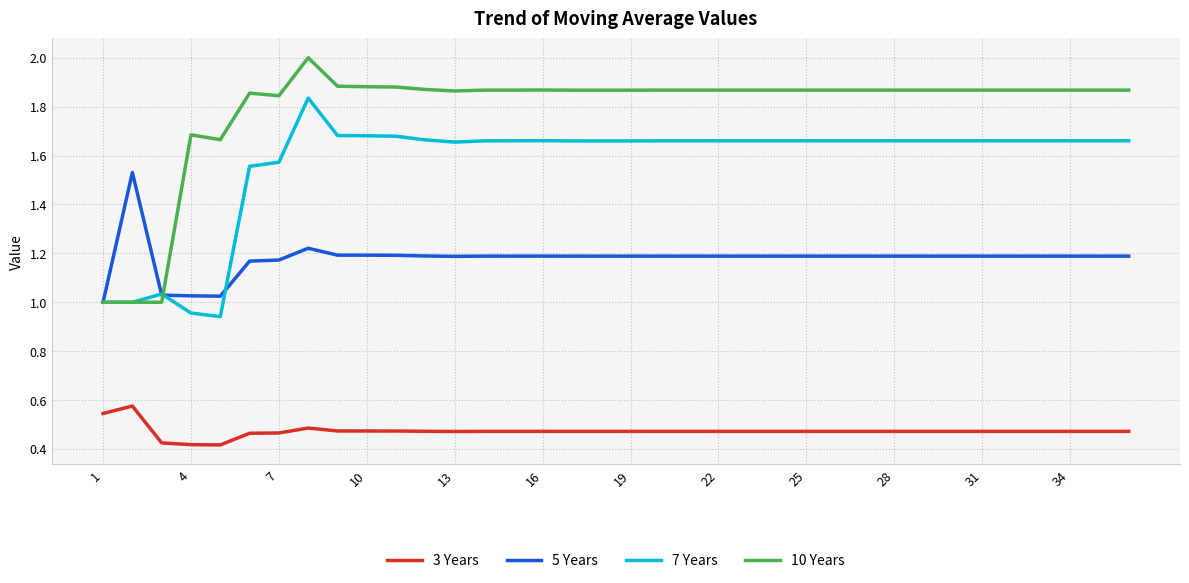

List the series in order of their peak value, highest first.

10 Years, 7 Years, 5 Years, 3 Years